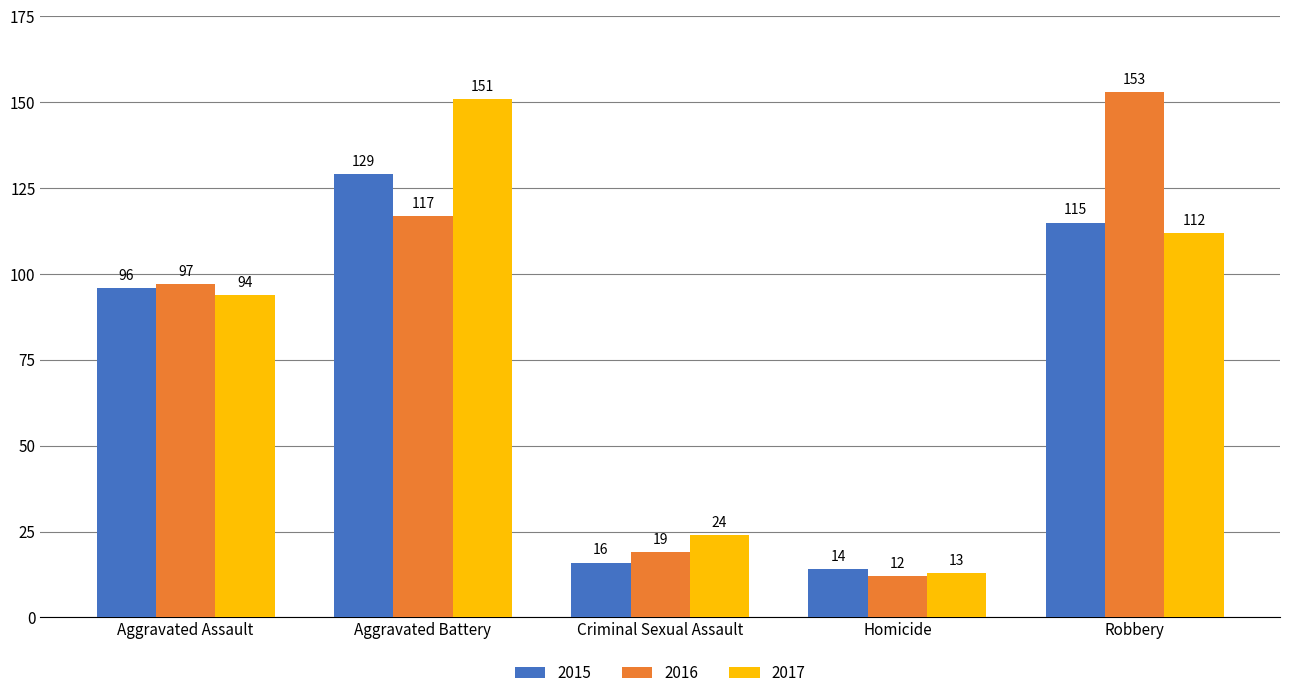

Reading left to right, list all the values displayed in this chart.

2015: 96	129	16	14	115
2016: 97	117	19	12	153
2017: 94	151	24	13	112